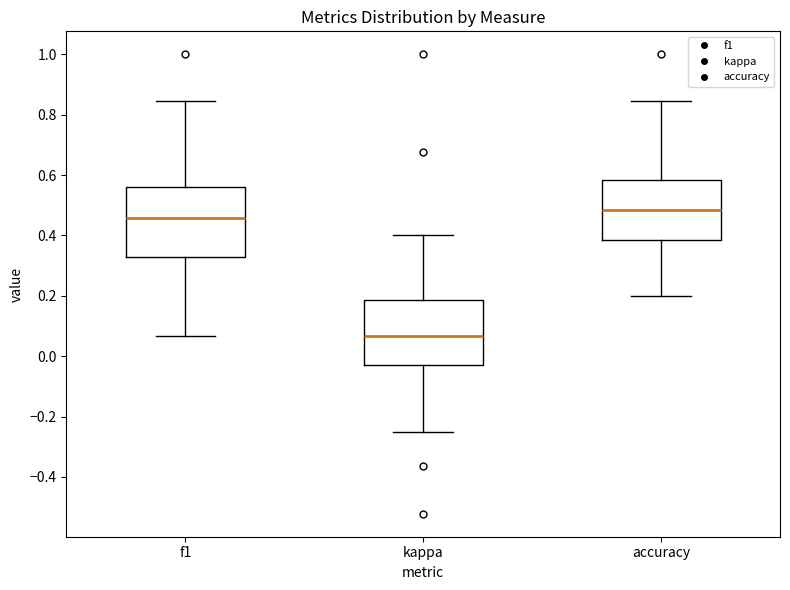

Where is the lower edge of the box for kappa on the y-axis? The values are not printed on the chart, so give them approximately, as read against the axis.

-0.02